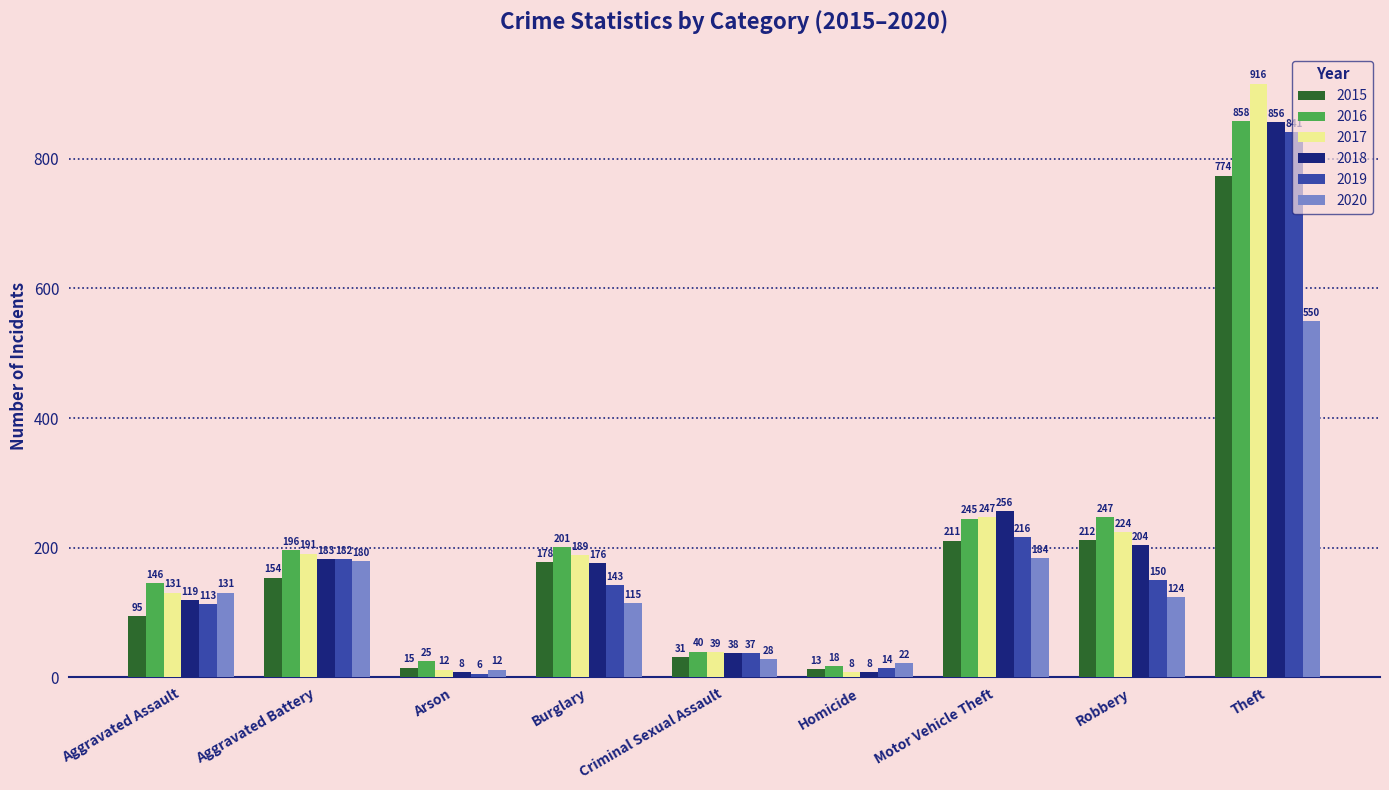

How many values in the 2018 series are below 176?

4